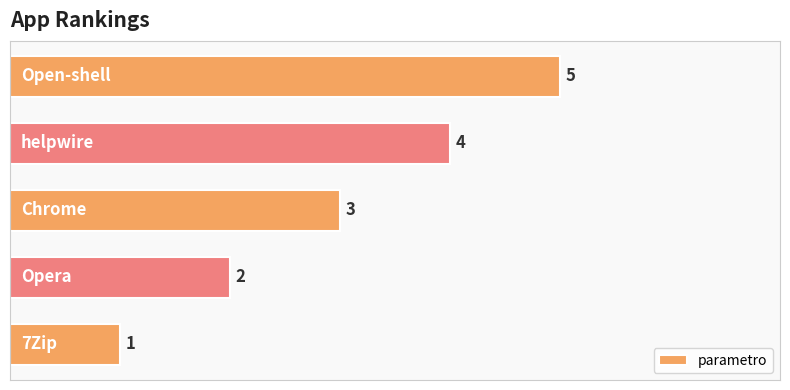

What is the sum of all values?

15